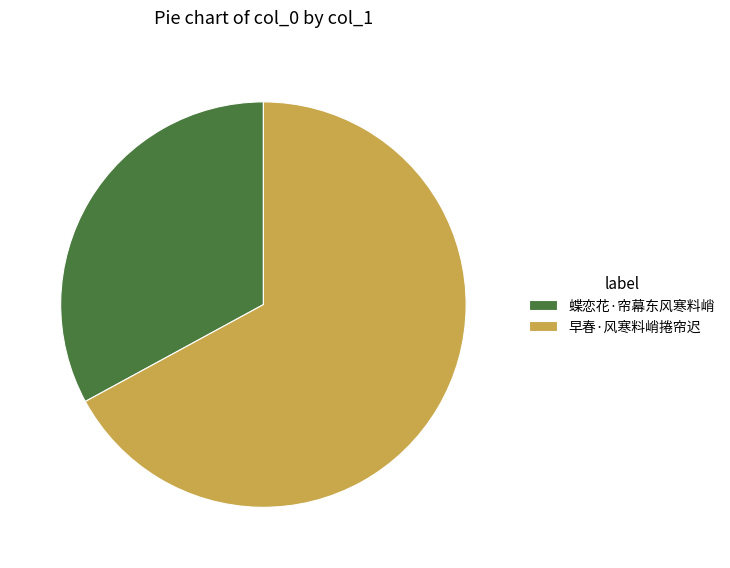

Combined, do 早春·风寒料峭捲帘迟 and 蝶恋花·帘幕东风寒料峭 account for over 50%?

Yes